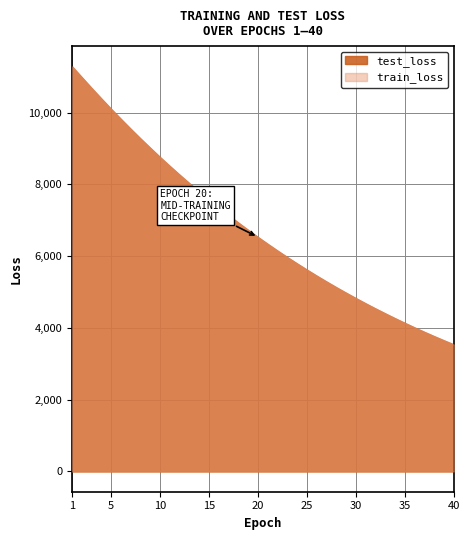

Rank the series by their average value, from lowest to highest.

train_loss, test_loss